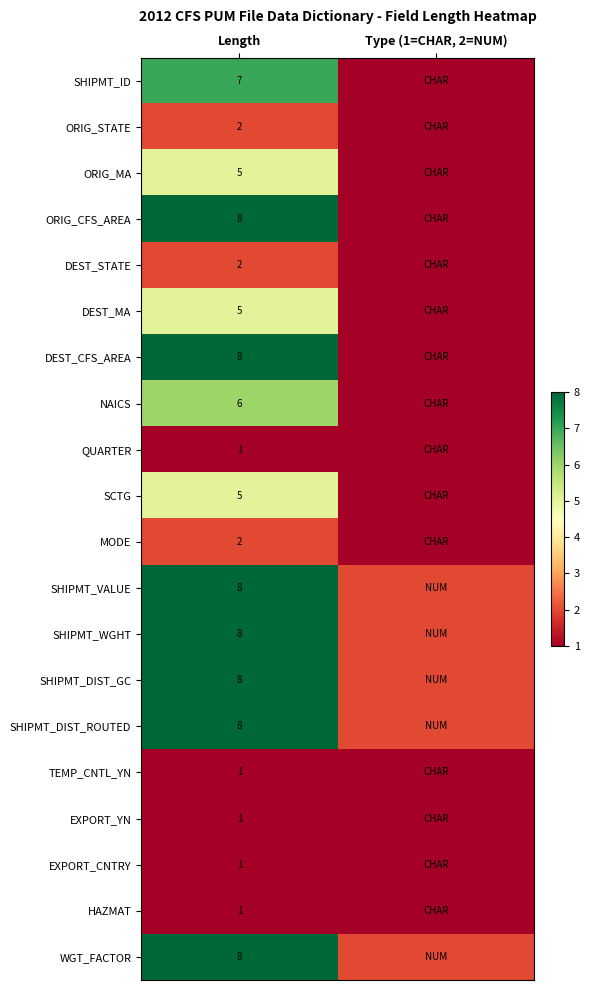

The WGT_FACTOR series shows 2 at Length. True or false?

False